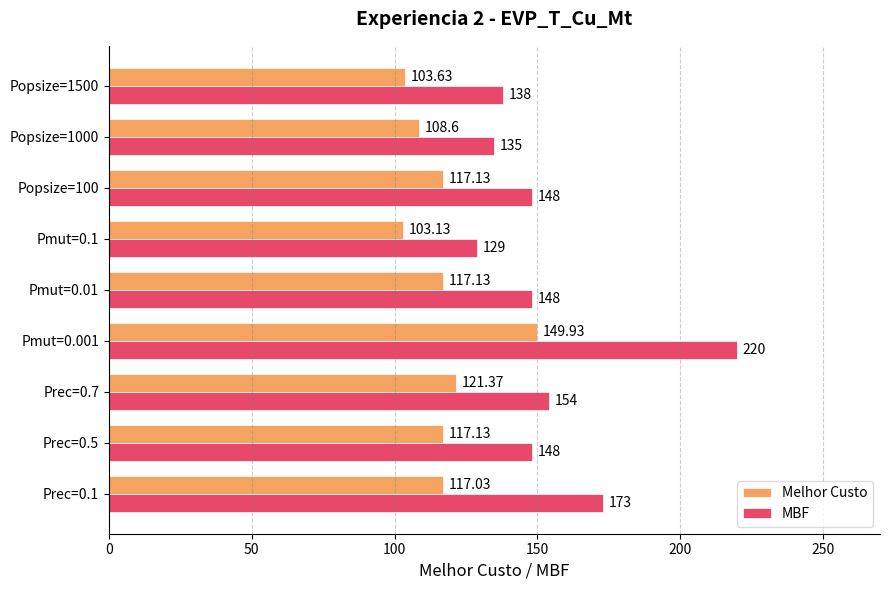

What is the difference between the maximum and second lowest values in the MBF series?

85.0